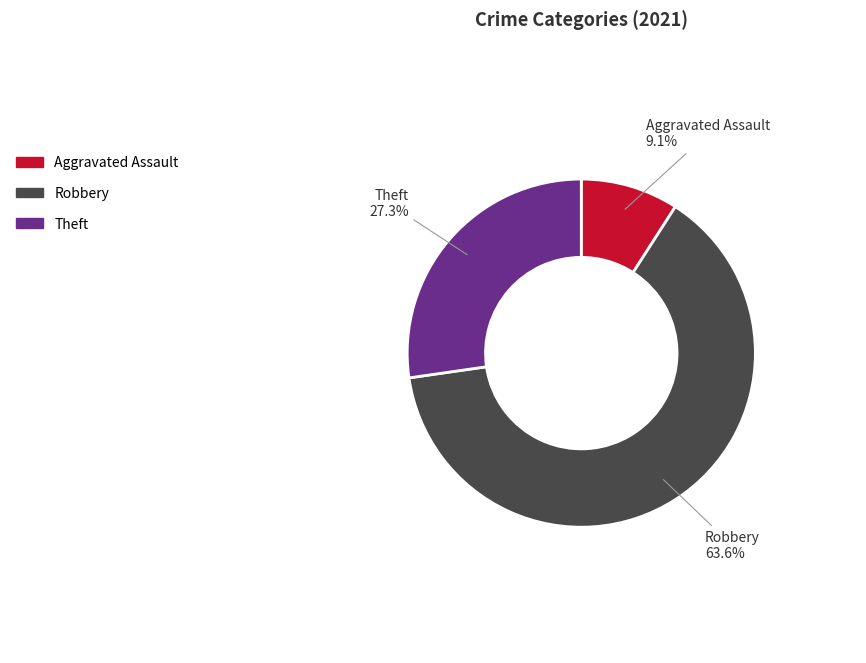

Does any single category account for the majority?

Yes